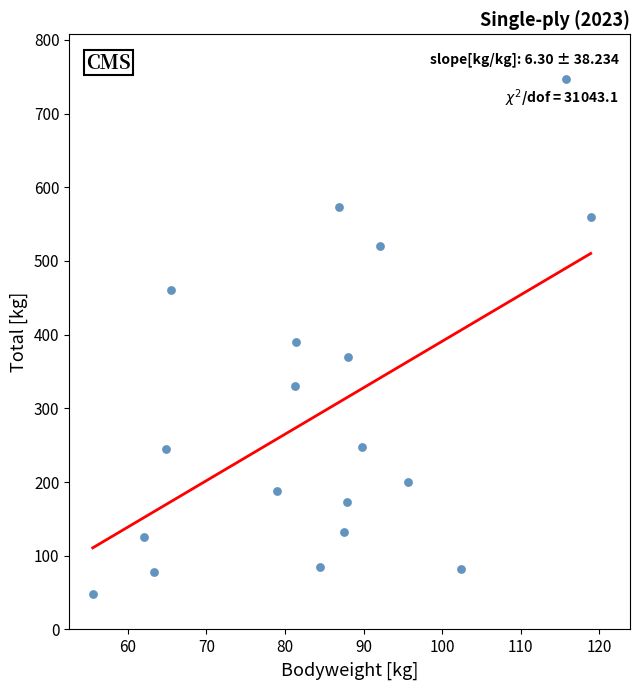

How many data points are displayed?

19